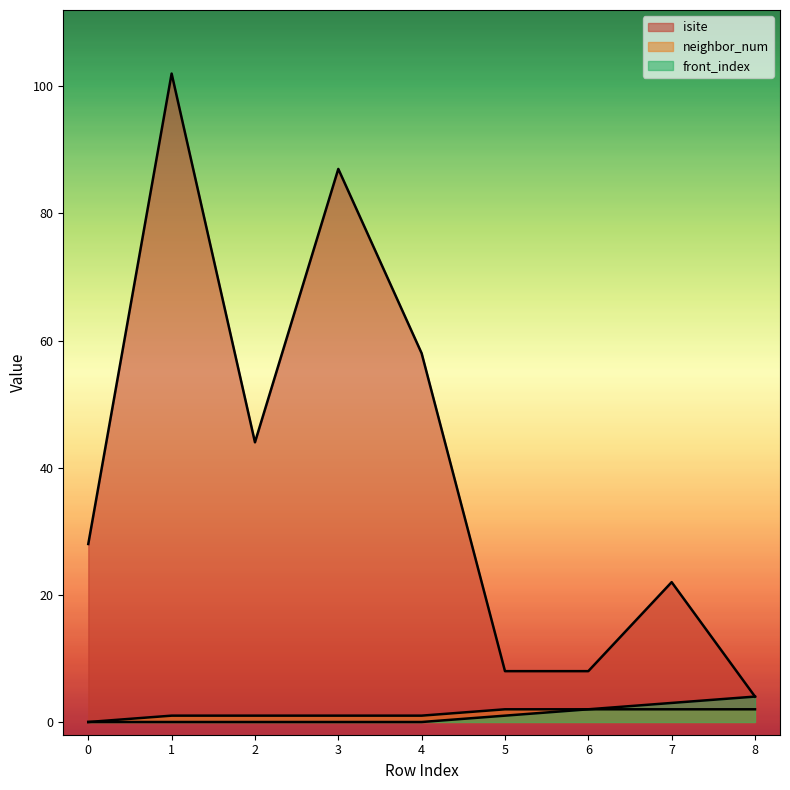

The value of front_index at 8 is 2. True or false?

False